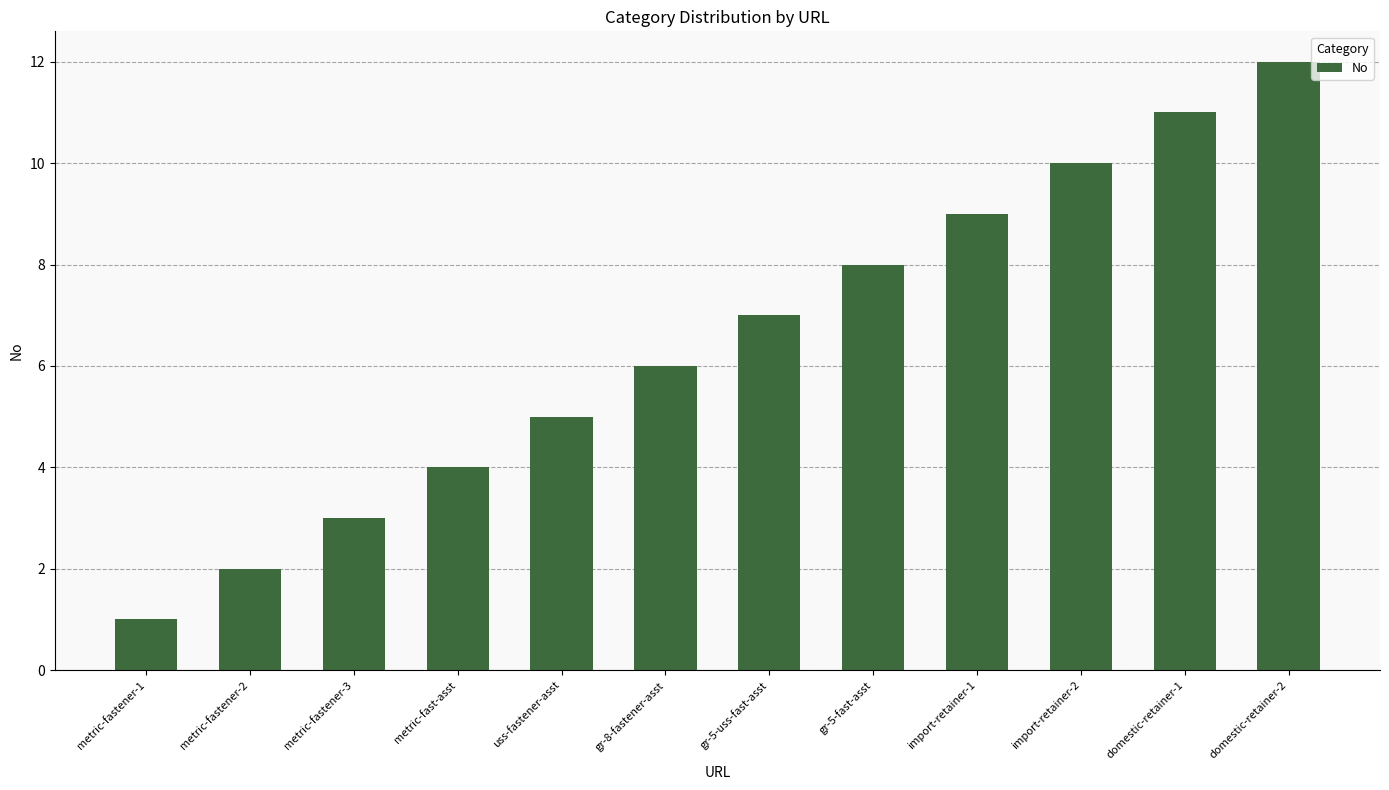

Are the bars horizontal?

No